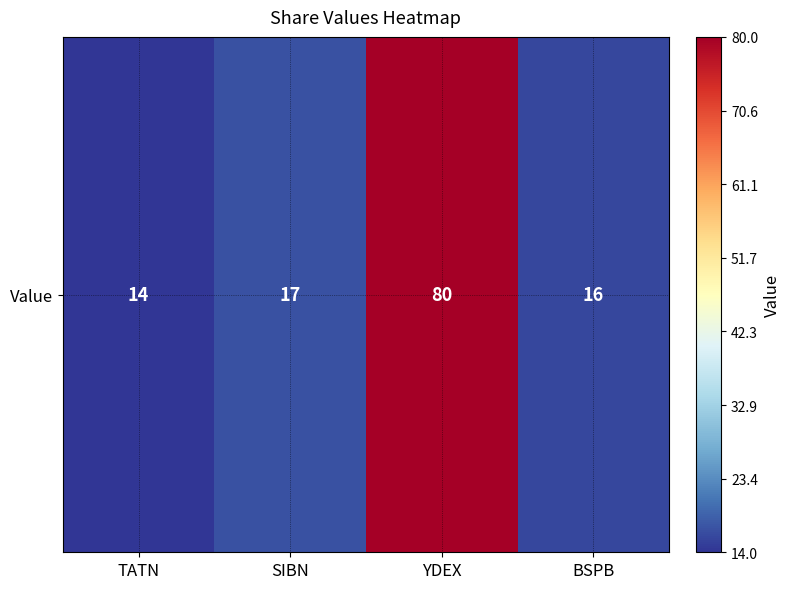

Reading left to right, list all the values displayed in this chart.

14	17	80	16